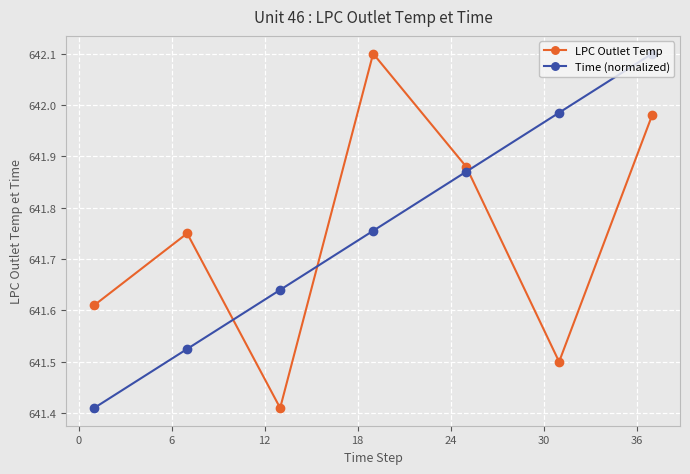

What is the greatest value displayed?

642.1